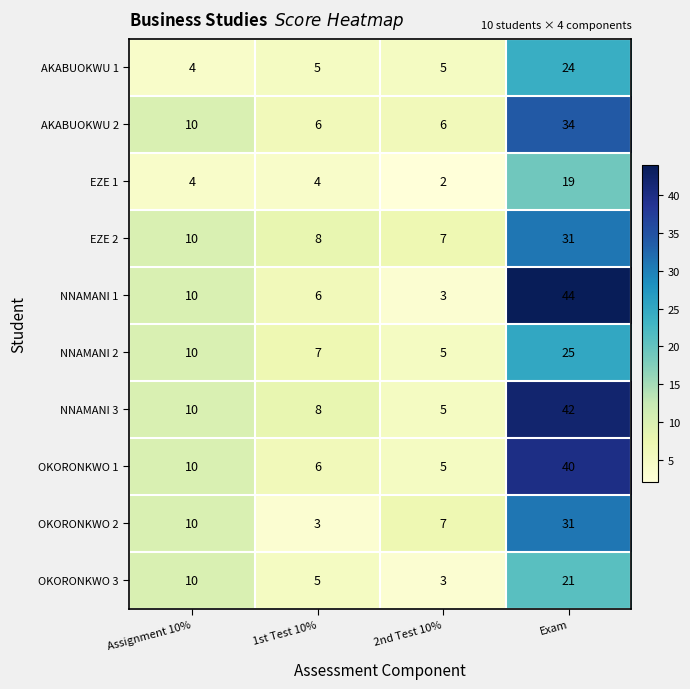

List the labels in order of NNAMANI 1 value, smallest first.

2nd Test 10%, 1st Test 10%, Assignment 10%, Exam